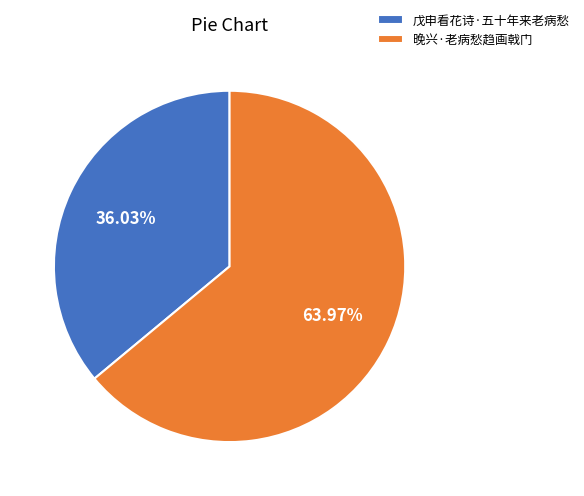

Between 晚兴·老病愁趋画戟门 and 戊申看花诗·五十年来老病愁, which is larger?

晚兴·老病愁趋画戟门